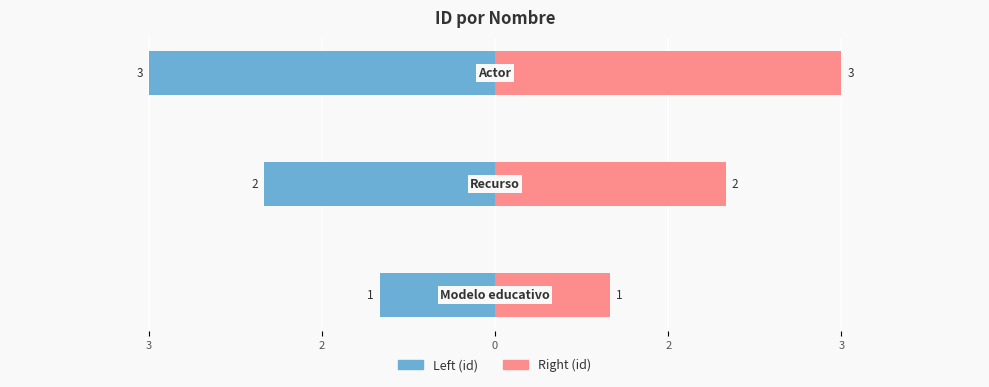

Is the value of Left at 0 greater than the value of Right at 3?

No